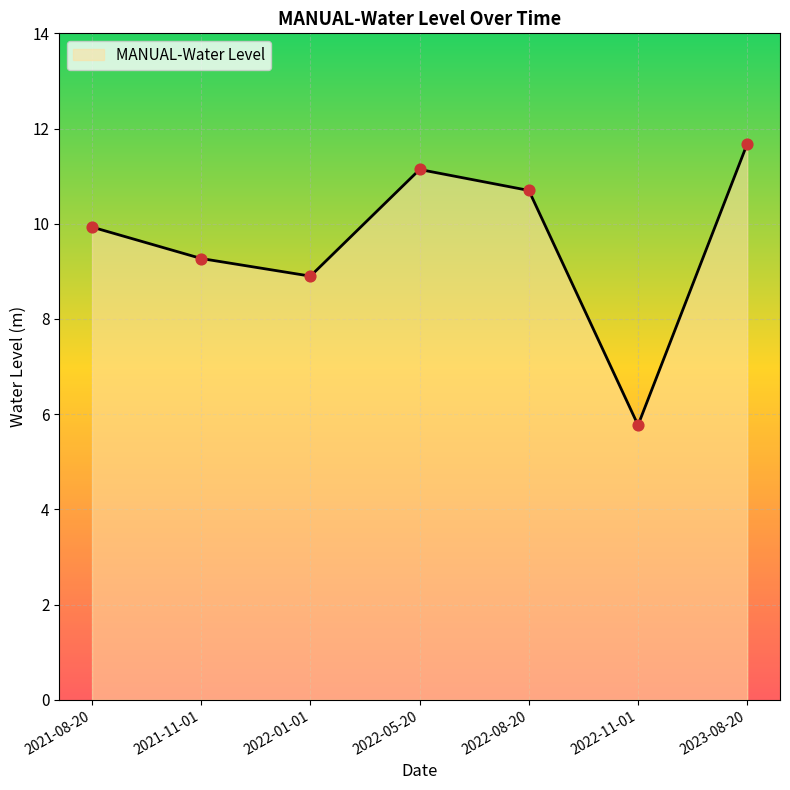

Between 2022-11-01 and 2021-11-01, which is larger?

2021-11-01